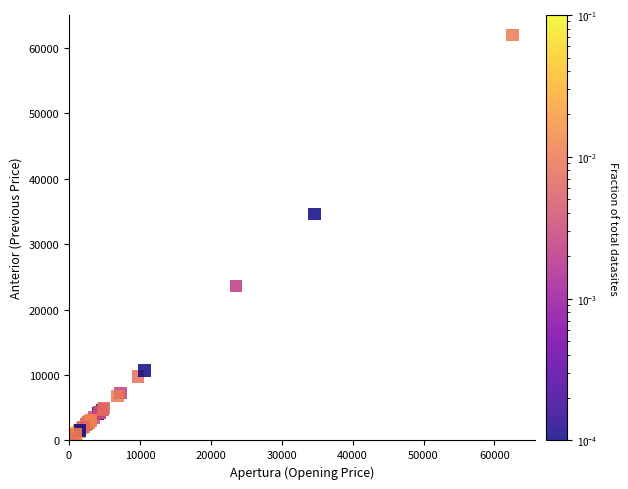

What Y value in the scatter plot is closest to 31017?

34629.7